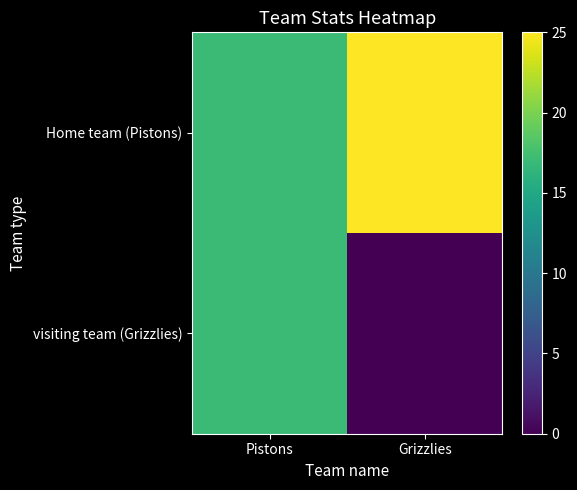

Reading left to right, what are all the values shown in this chart?

Home team (Pistons): Pistons=17	Grizzlies=25
visiting team (Grizzlies): Pistons=17	Grizzlies=0